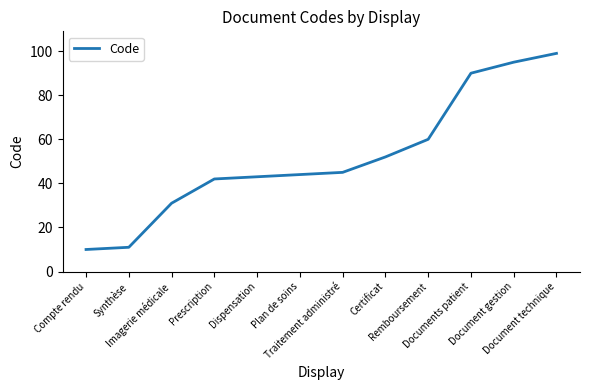

Does the chart display data point markers on the line(s)?

No